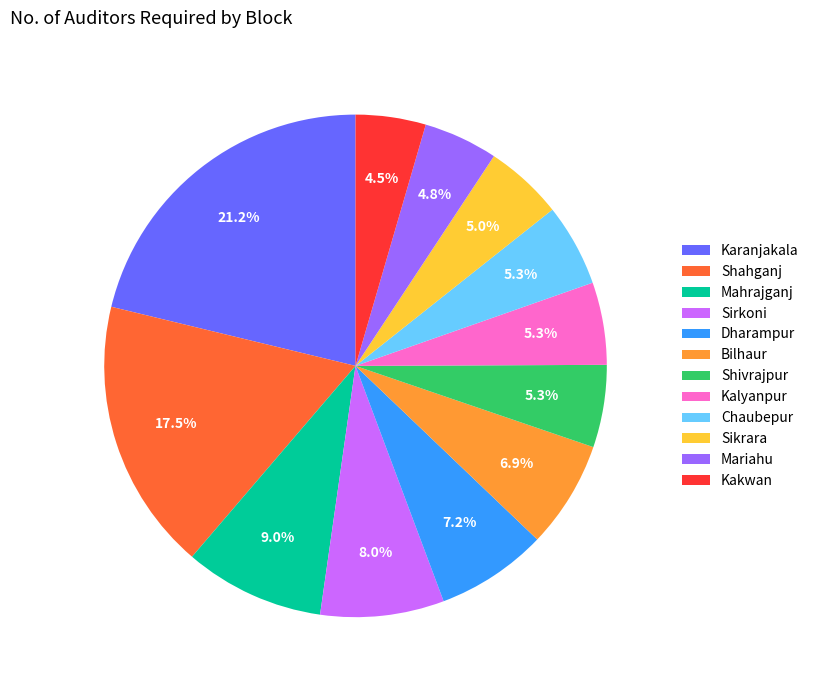

Is there a majority slice in this chart?

No